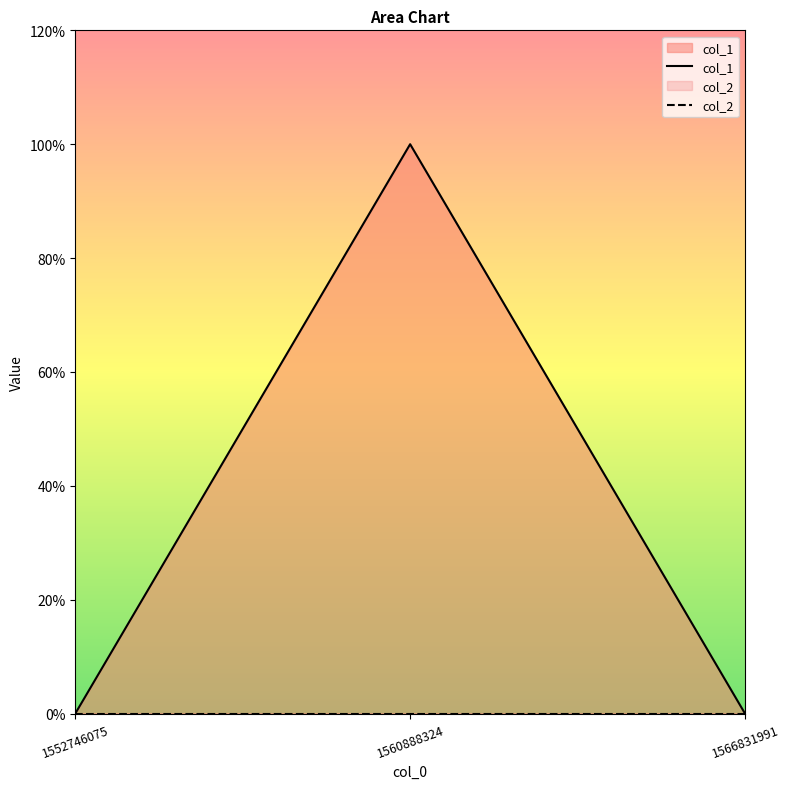

Count the values in the range 0 to 1.

3